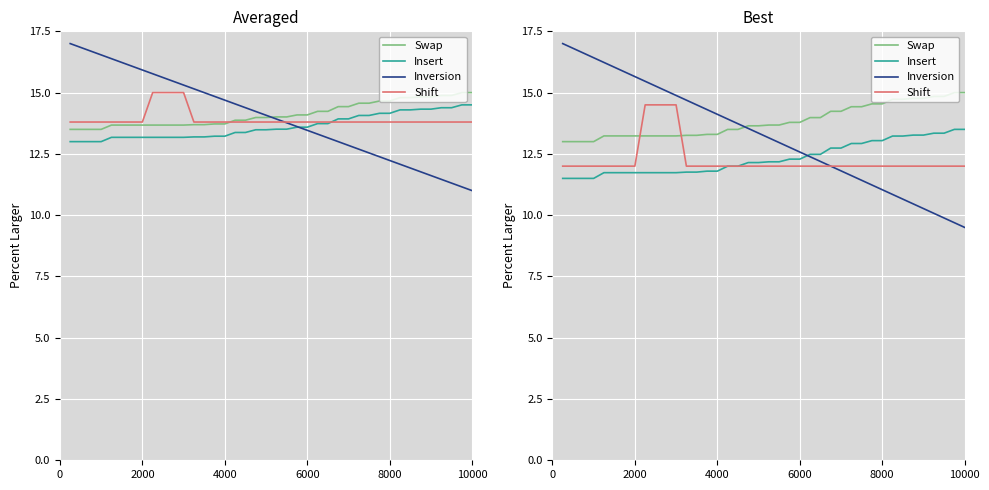

Is this an area chart (filled region under the line)?

No